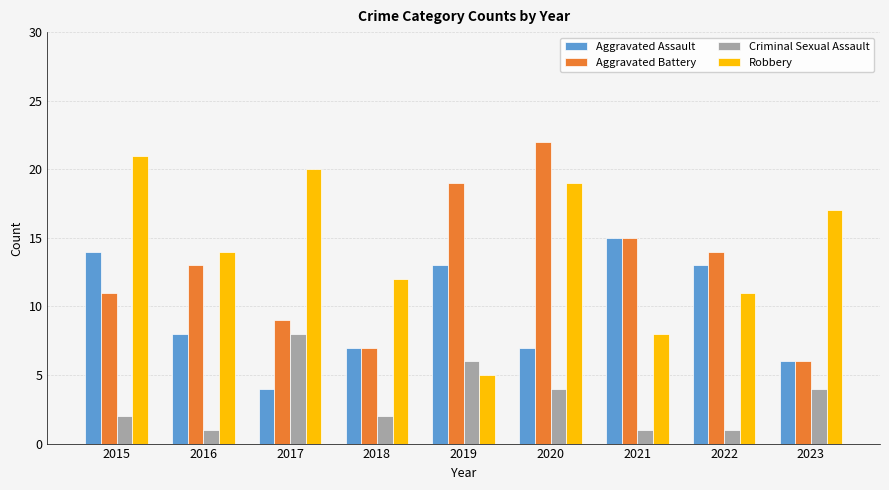

How many groups of bars are there?

9